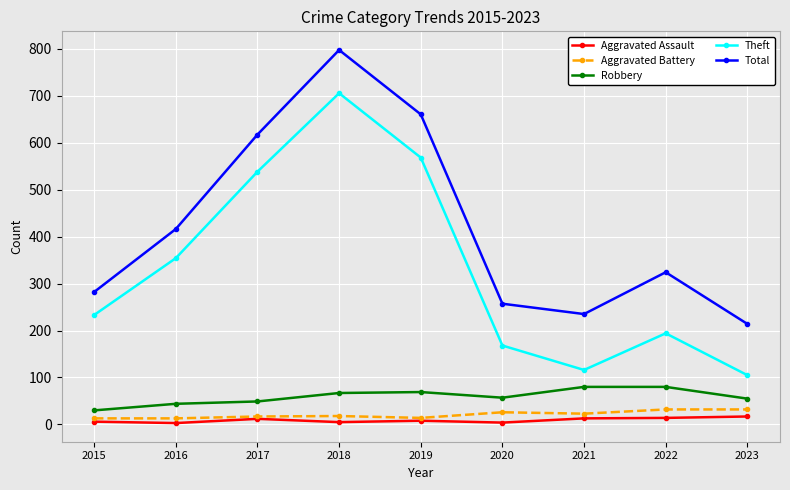

True or false: Theft has a value of 56 at 2020.

False